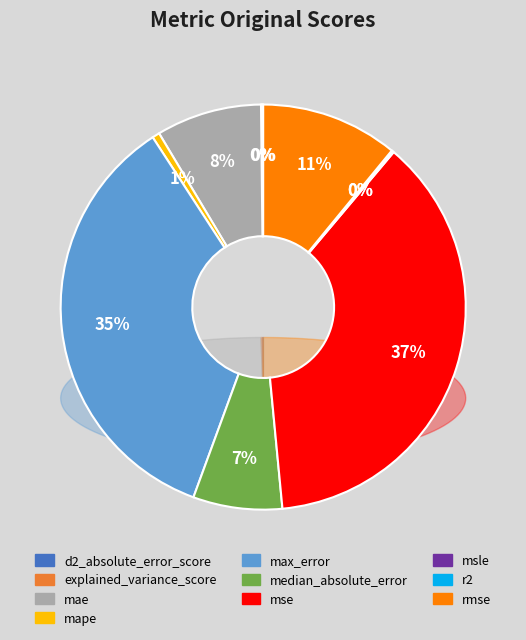

Count the number of slices in the pie.

10